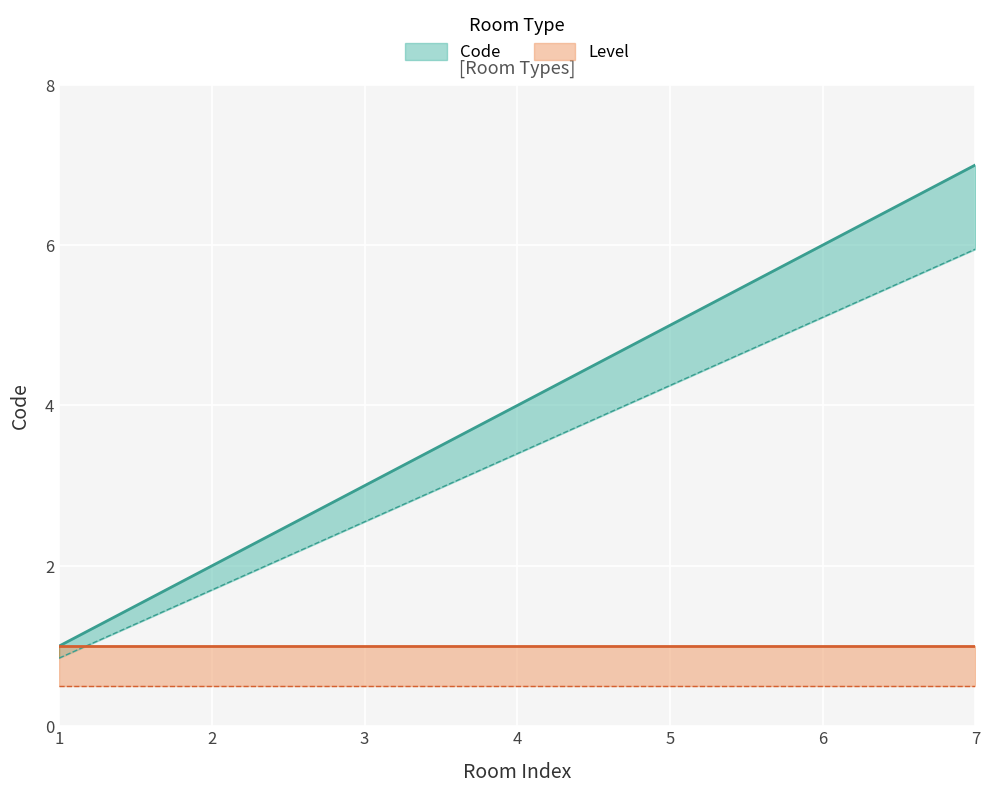

True or false: Code and Chambre double intersect in this chart.

False